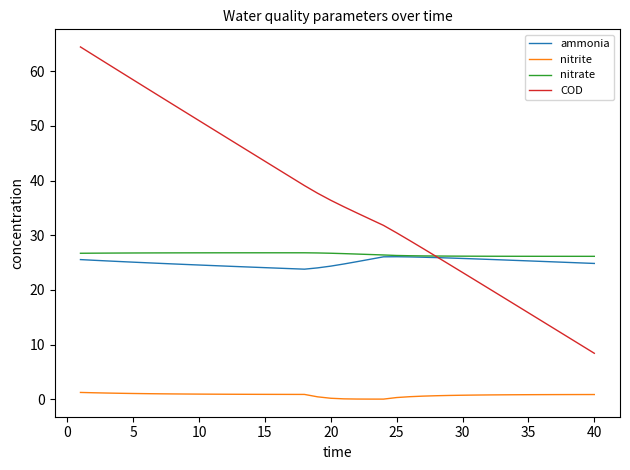

True or false: COD and nitrite cross at least once.

False